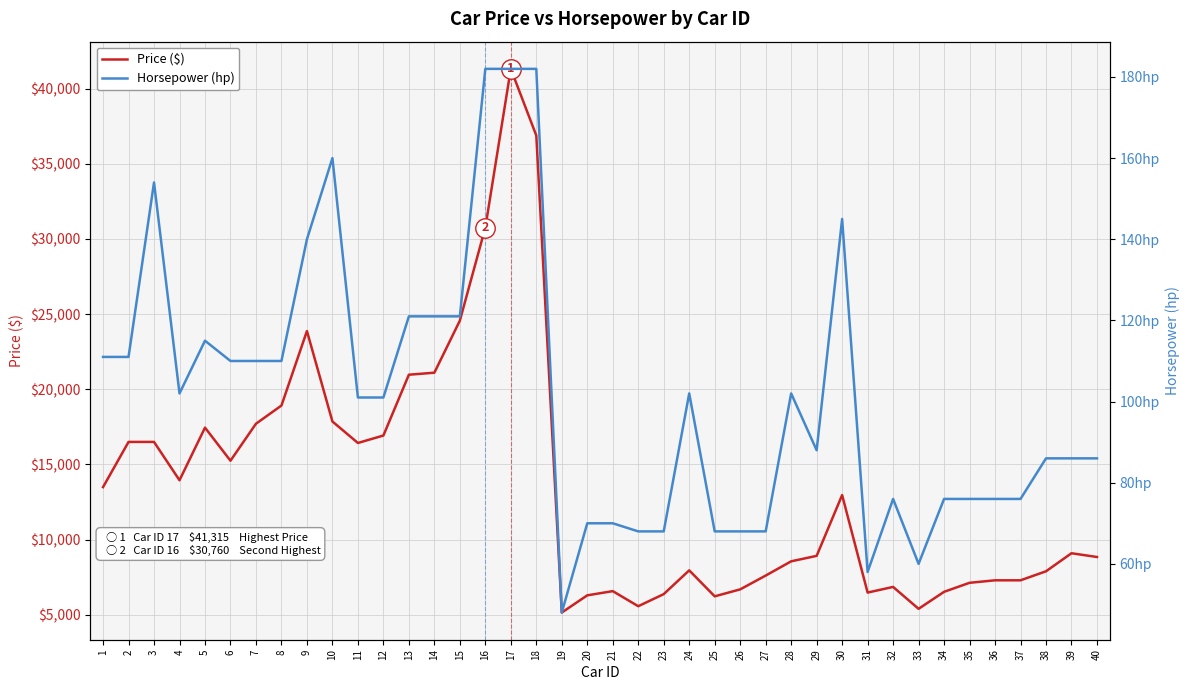

Which category has the highest value across all series?

17